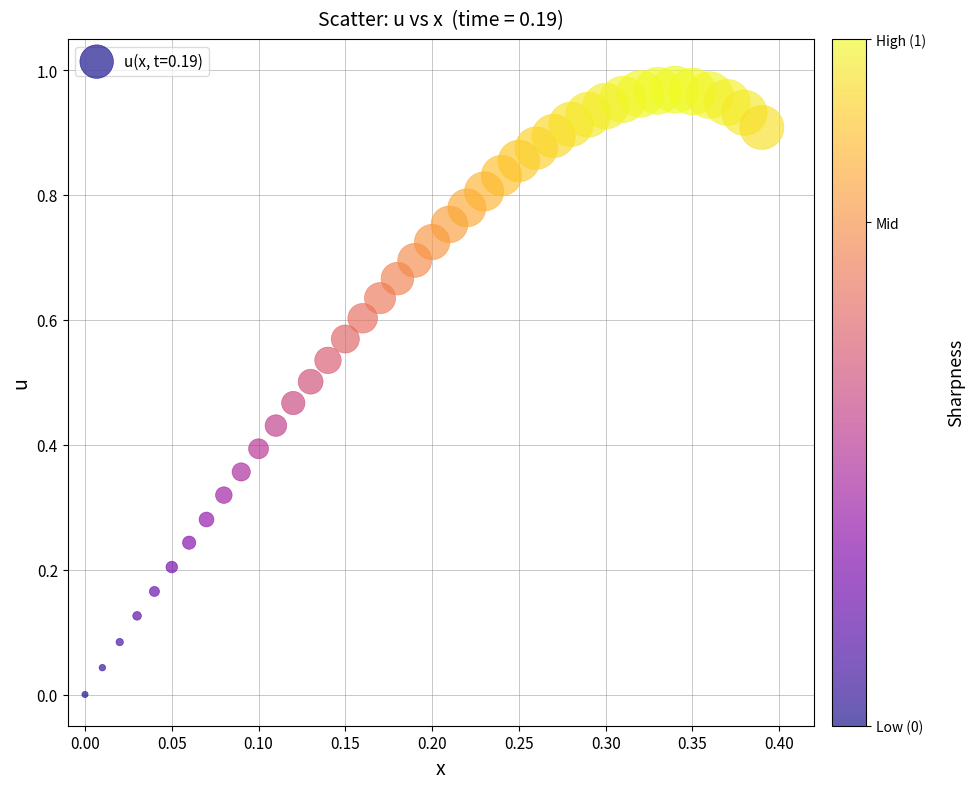

Count the number of points in this scatter plot.

40